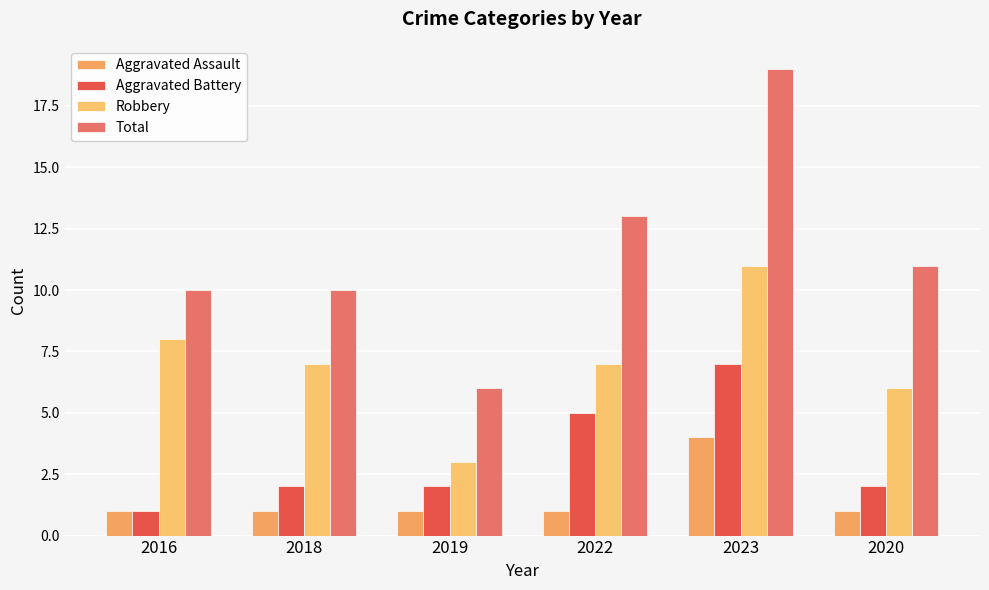

How many bars are there in each group?

4